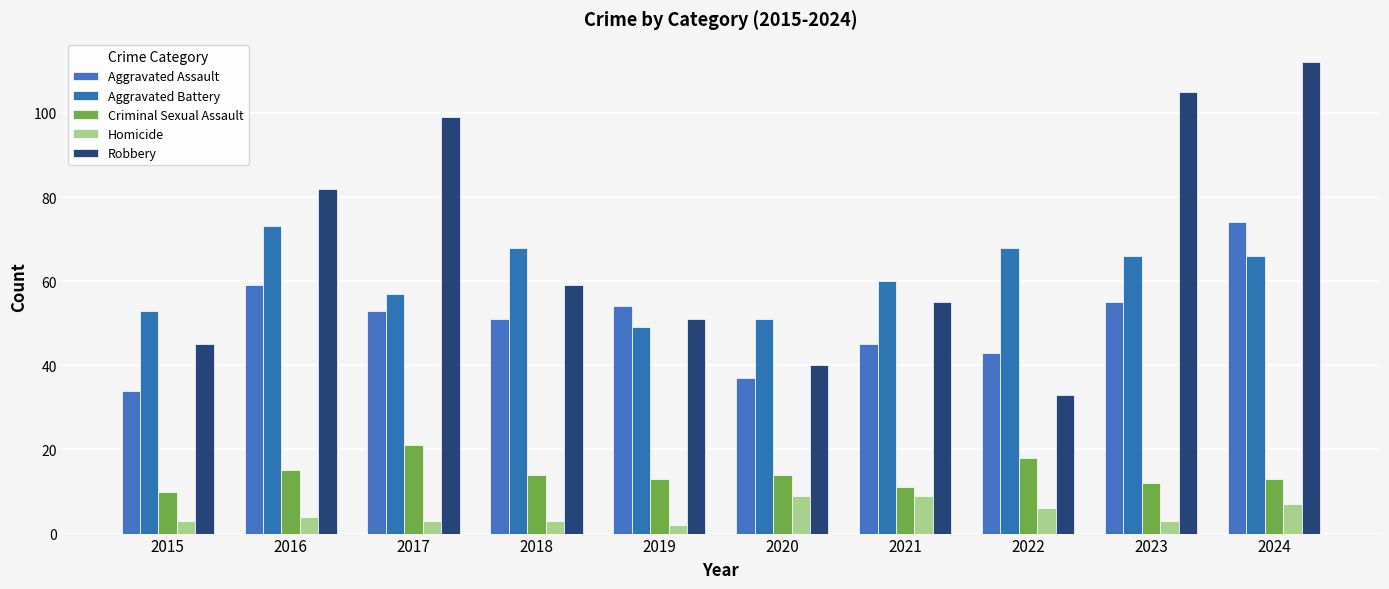

Reading left to right, list all the values displayed in this chart.

Aggravated Assault: 34	59	53	51	54	37	45	43	55	74
Aggravated Battery: 53	73	57	68	49	51	60	68	66	66
Criminal Sexual Assault: 10	15	21	14	13	14	11	18	12	13
Homicide: 3	4	3	3	2	9	9	6	3	7
Robbery: 45	82	99	59	51	40	55	33	105	112